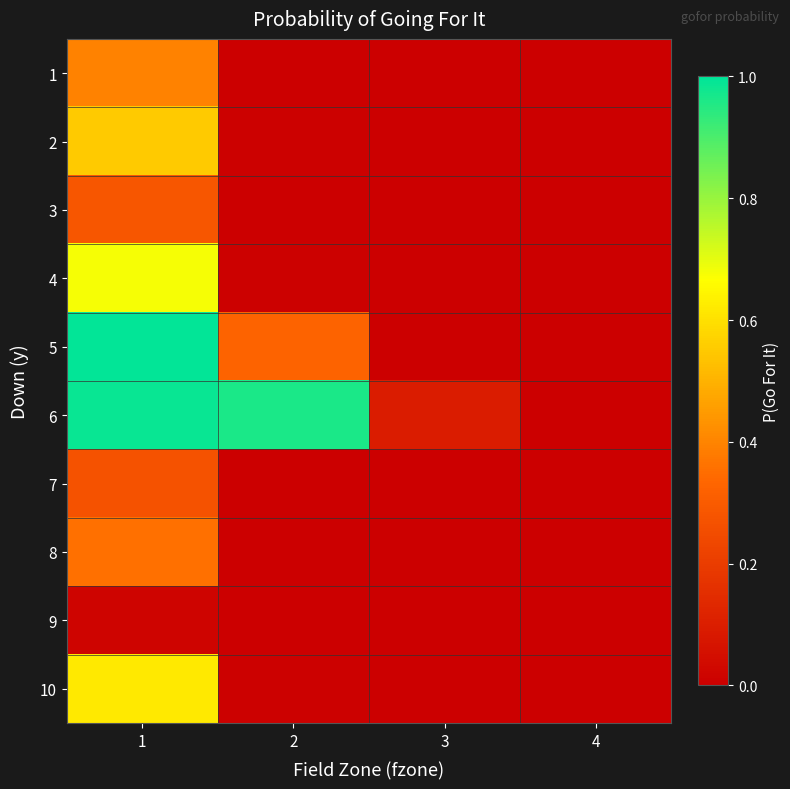

Reading left to right, extract all data points from this chart.

1: 1=0.4	2=0.0	3=0.0	4=0.0
2: 1=0.6	2=0.0	3=0.0	4=0.0
3: 1=0.3	2=0.0	3=0.0	4=0.0
4: 1=0.7	2=0.0	3=0.0	4=0.0
5: 1=1.0	2=0.3	3=0.0	4=0.0
6: 1=1.0	2=1.0	3=0.1	4=0.0
7: 1=0.3	2=0.0	3=0.0	4=0.0
8: 1=0.4	2=0.0	3=0.0	4=0.0
9: 1=0.0	2=0.0	3=0.0	4=0.0
10: 1=0.6	2=0.0	3=0.0	4=0.0